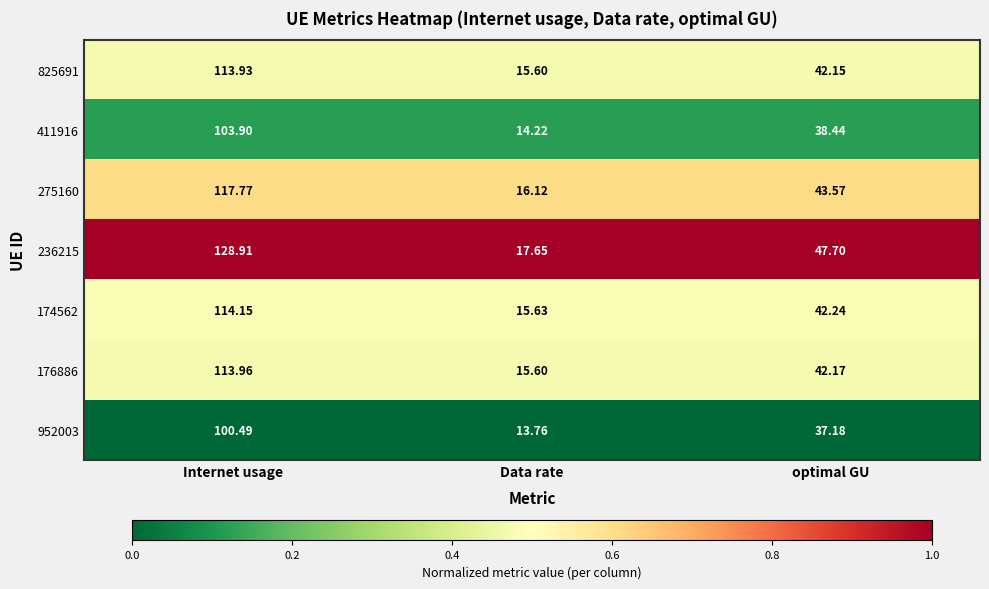

Is the value of 825691 at optimal GU greater than the value of 411916 at optimal GU?

Yes